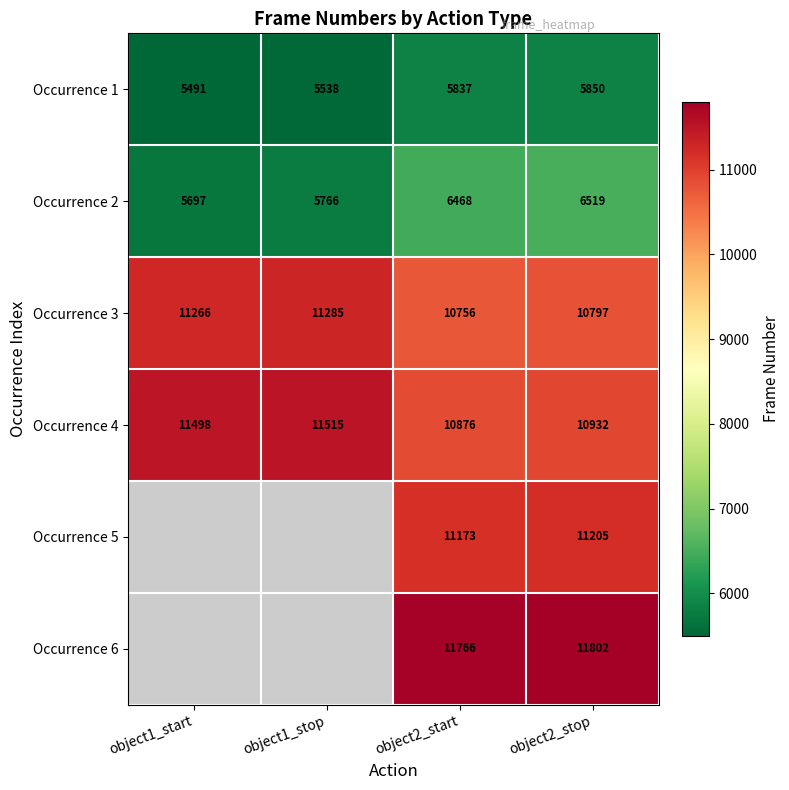

The value of Occurrence 2 at object1_start is 5697. True or false?

True